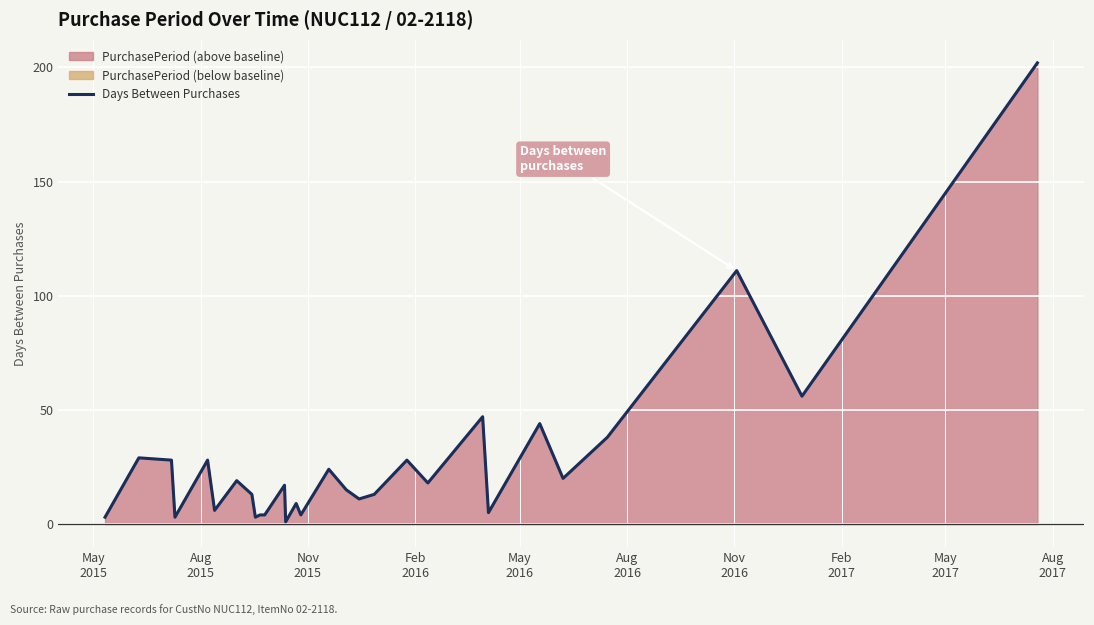

What is the average value?

28